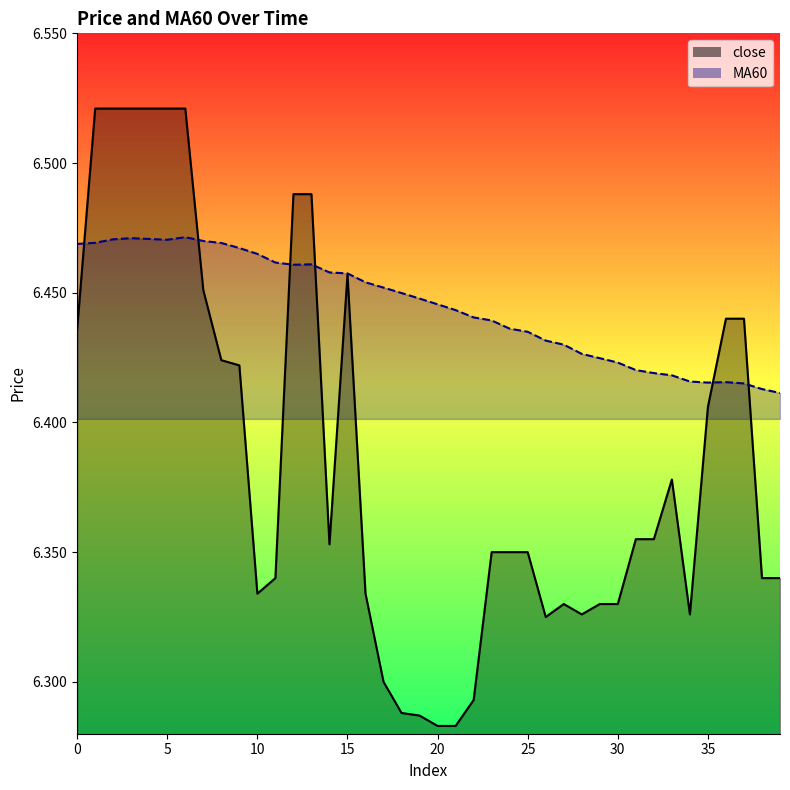

Does the chart have visible grid lines?

No